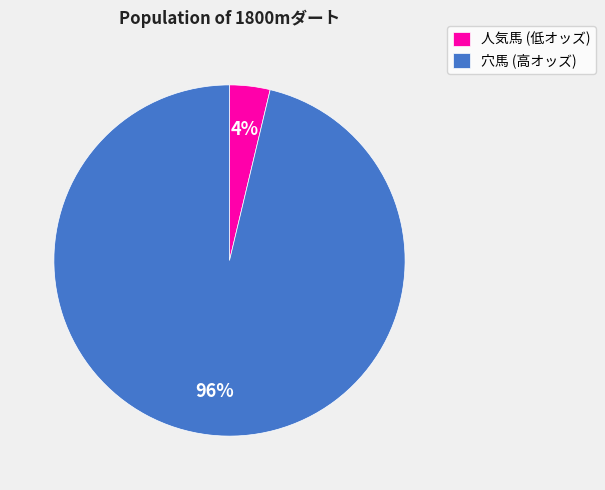

Between 人気馬 (低オッズ) and 穴馬 (高オッズ), which is larger?

穴馬 (高オッズ)